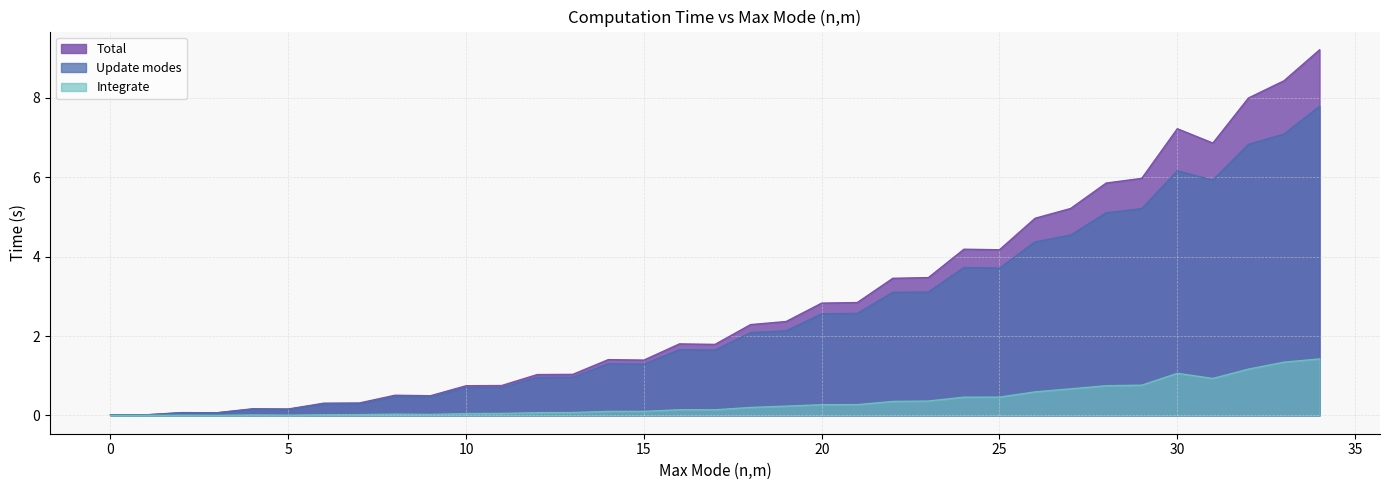

Reading right to left, transcribe all the data shown in this chart.

Total: 34=9.2	33=8.4	32=8.0	31=6.9	30=7.2	29=6.0	28=5.9	27=5.2	26=5.0	25=4.2	24=4.2	23=3.5	22=3.5	21=2.8	20=2.8	19=2.4	18=2.3	17=1.8	16=1.8	15=1.4	14=1.4	13=1.0	12=1.0	11=0.8	10=0.7	9=0.5	8=0.5	7=0.3	6=0.3	5=0.2	4=0.2	3=0.1	2=0.1	1=0.0	0=0.0
Update modes: 34=7.8	33=7.1	32=6.8	31=5.9	30=6.2	29=5.2	28=5.1	27=4.5	26=4.4	25=3.7	24=3.7	23=3.1	22=3.1	21=2.6	20=2.6	19=2.1	18=2.1	17=1.6	16=1.7	15=1.3	14=1.3	13=1.0	12=1.0	11=0.7	10=0.7	9=0.5	8=0.5	7=0.3	6=0.3	5=0.2	4=0.2	3=0.1	2=0.1	1=0.0	0=0.0
Integrate: 34=1.4	33=1.3	32=1.2	31=0.9	30=1.1	29=0.8	28=0.7	27=0.7	26=0.6	25=0.5	24=0.5	23=0.4	22=0.4	21=0.3	20=0.3	19=0.2	18=0.2	17=0.1	16=0.1	15=0.1	14=0.1	13=0.1	12=0.1	11=0.1	10=0.0	9=0.0	8=0.0	7=0.0	6=0.0	5=0.0	4=0.0	3=0.0	2=0.0	1=0.0	0=0.0